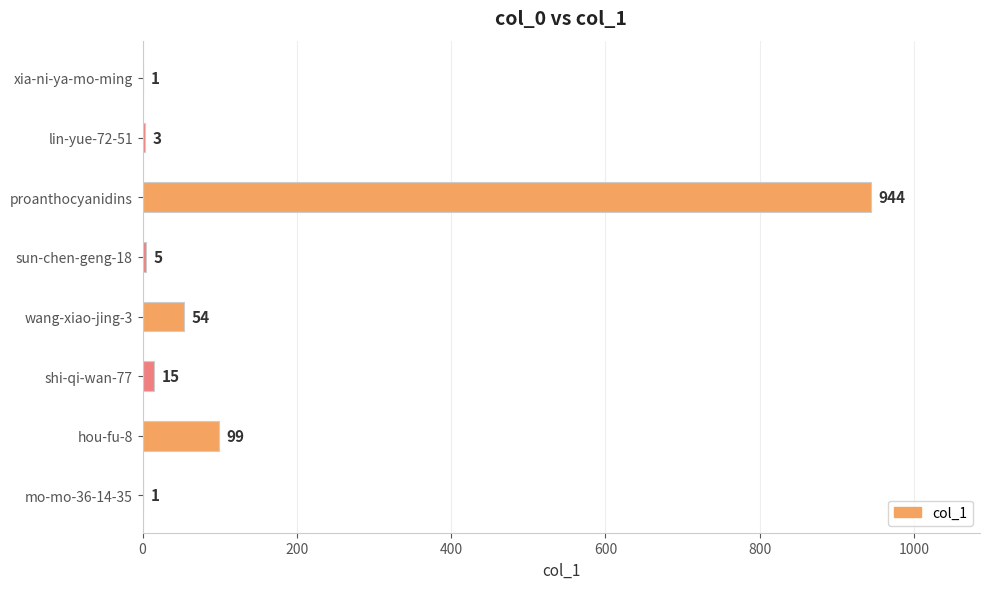

At which label is the value closest to 472?

hou-fu-8